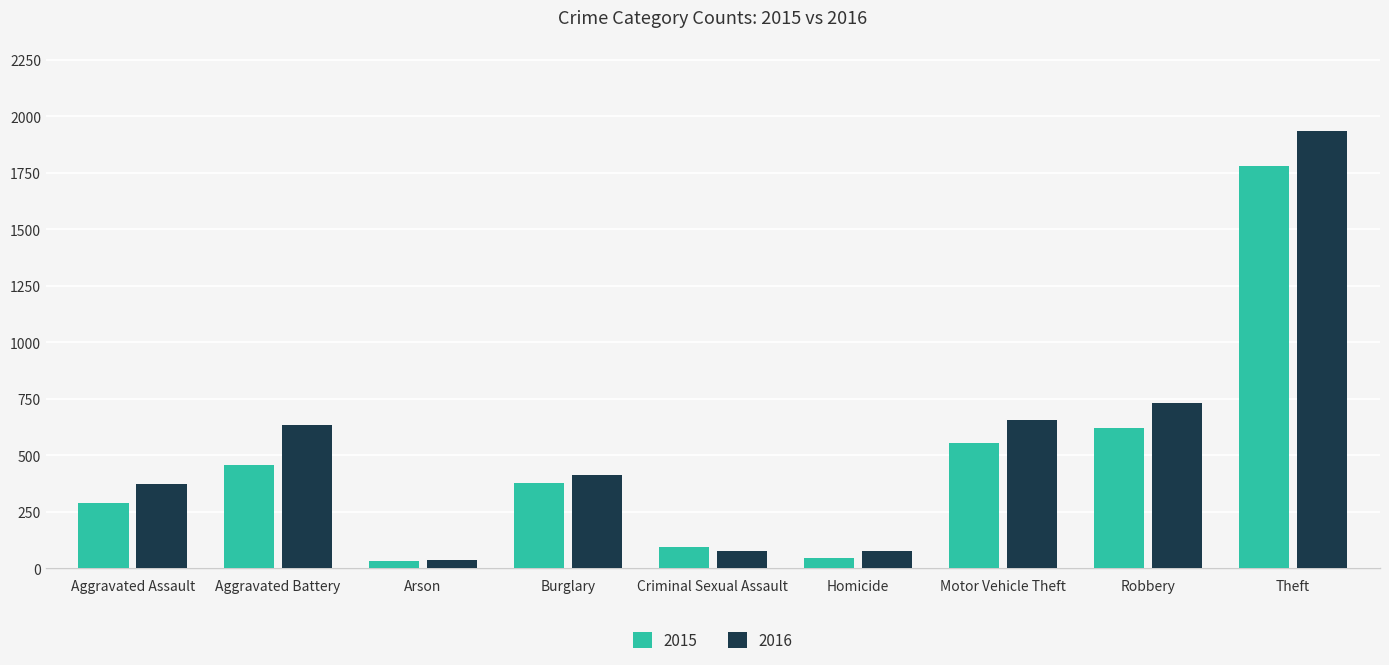

Rank the series by their maximum value, from highest to lowest.

2016, 2015